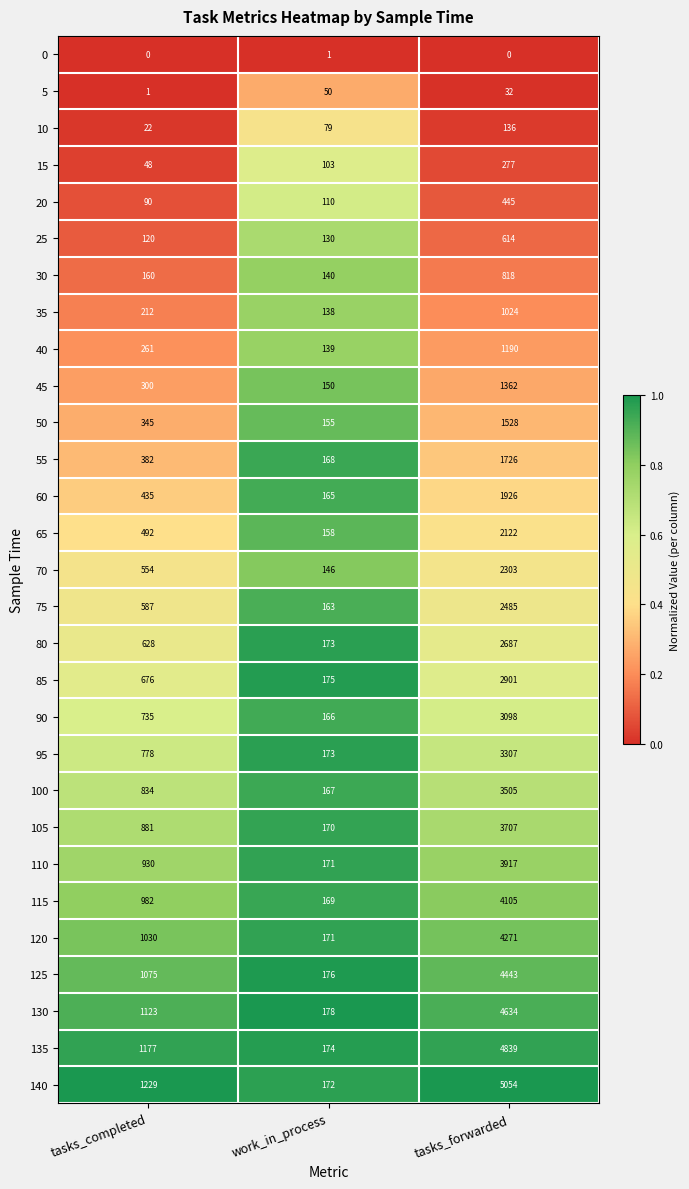

What is the maximum value shown in the chart?

5054